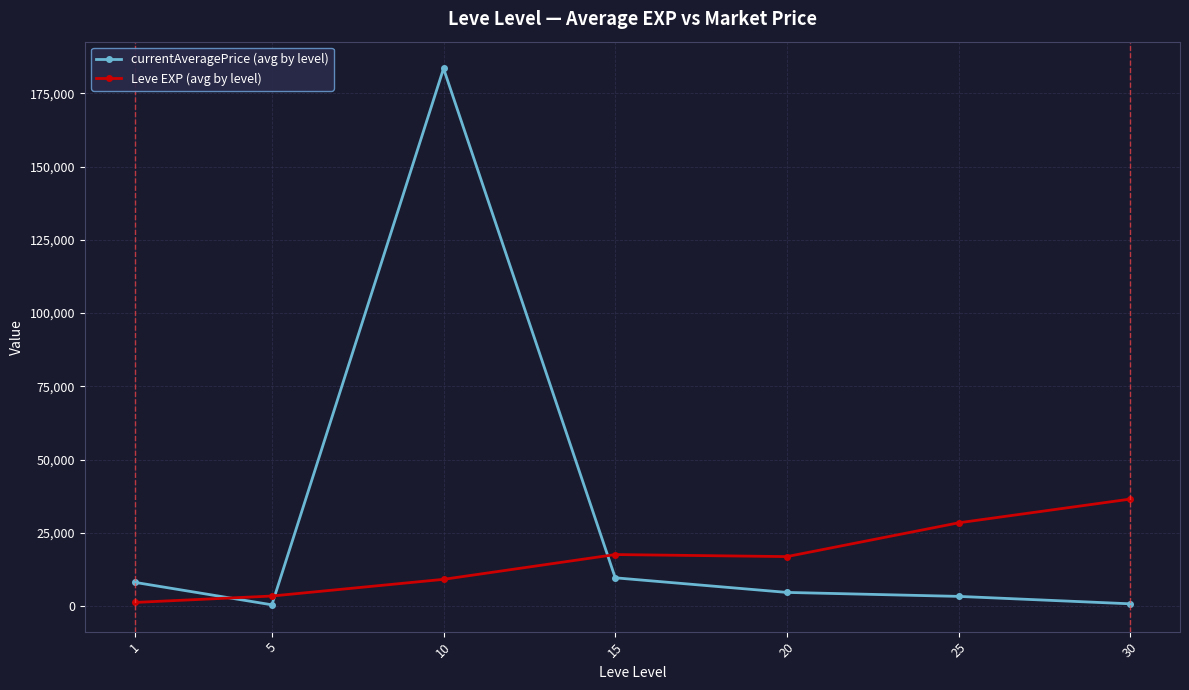

At 30, list the series in order from largest to smallest.

Leve EXP (avg by level), currentAveragePrice (avg by level)